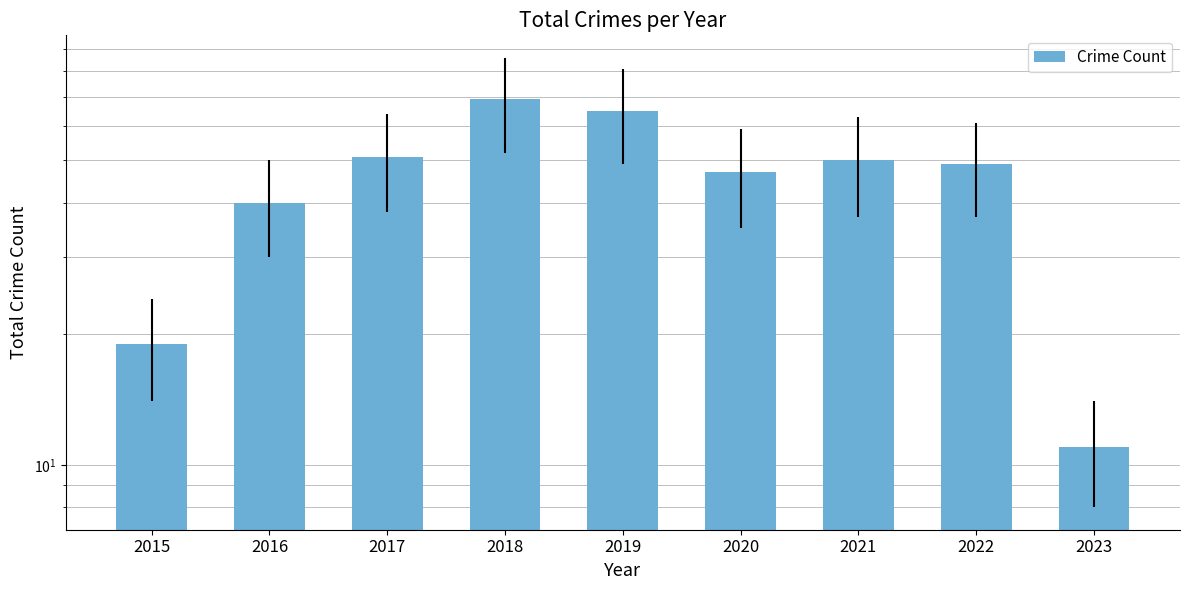

How many series are shown in this chart?

1